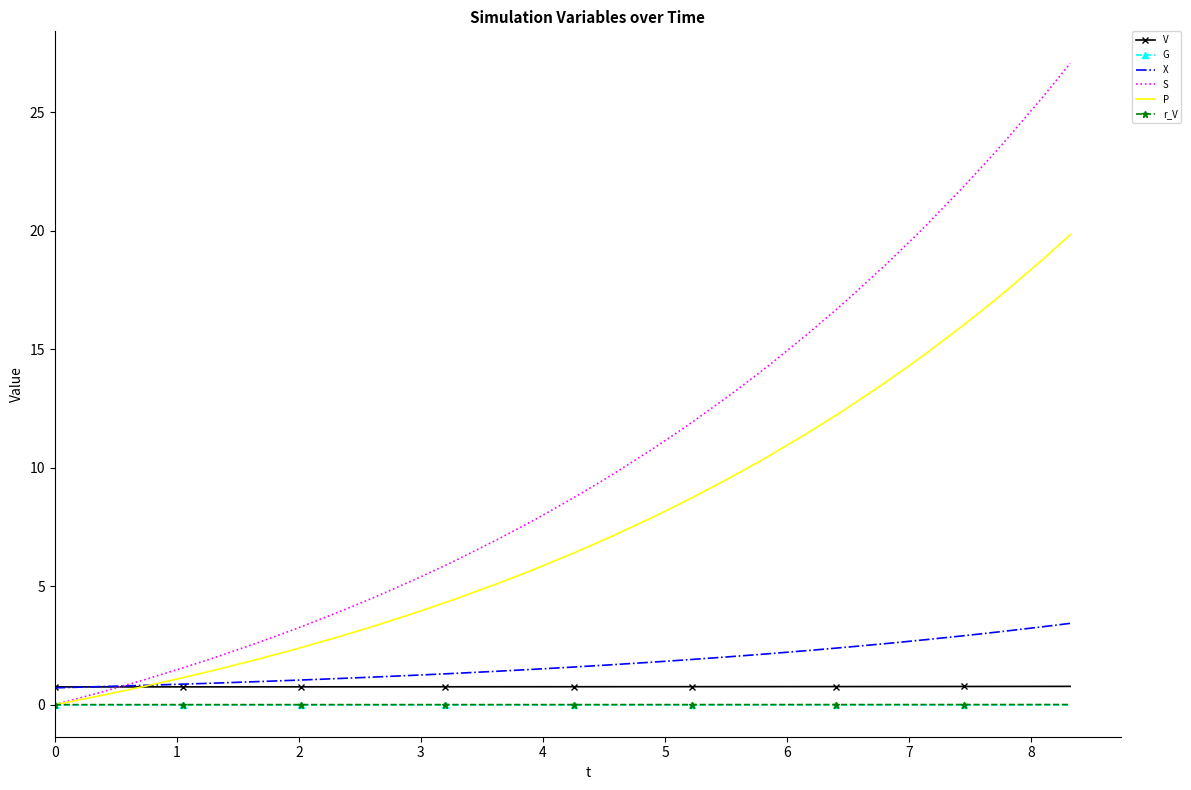

What is the greatest value displayed?

27.1